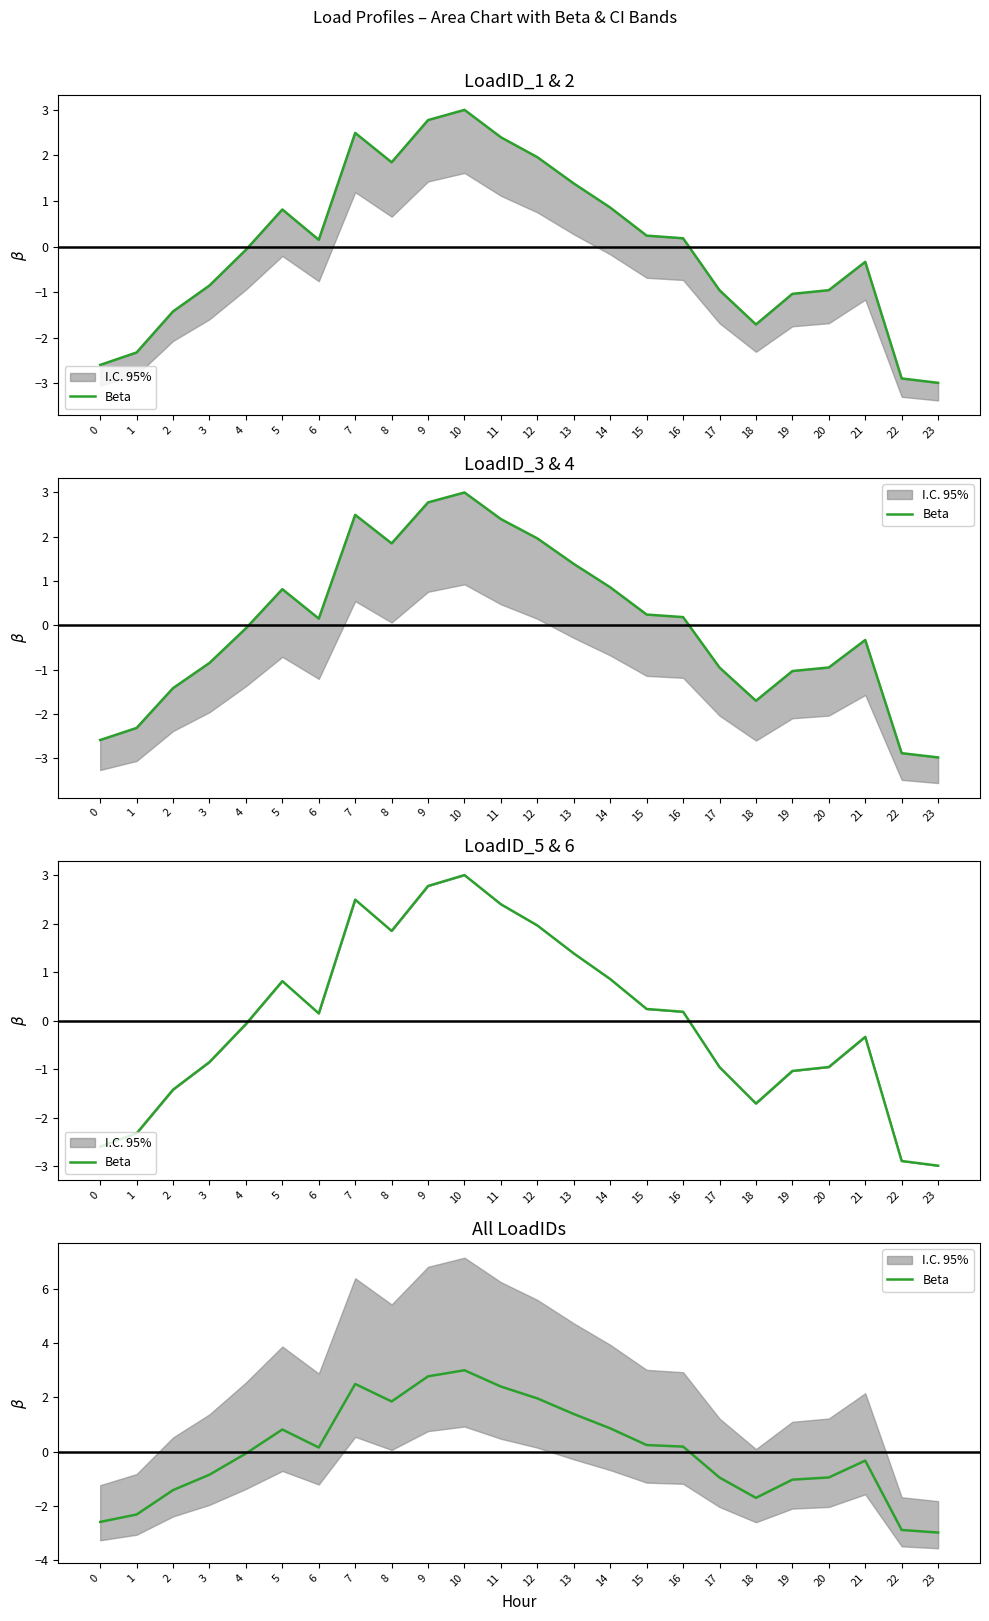

List the labels in order of value, smallest first.

23, 22, 0, 1, 18, 2, 19, 17, 20, 3, 21, 4, 6, 16, 15, 5, 14, 13, 8, 12, 11, 7, 9, 10